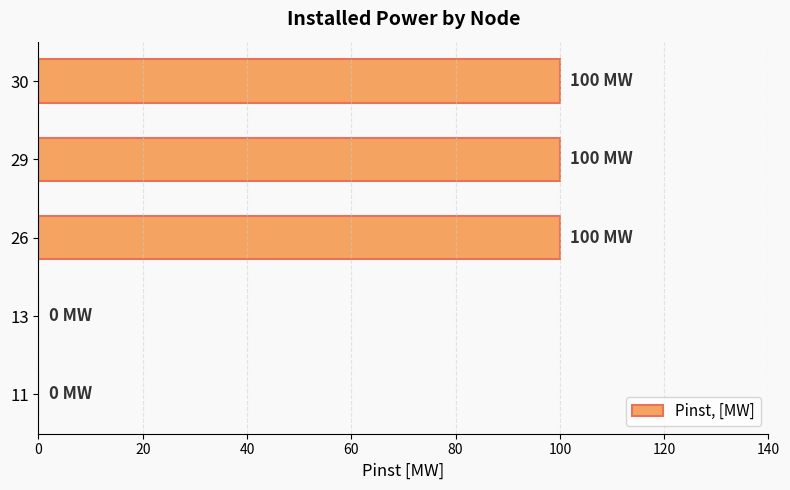

What is the sum of all values?

300